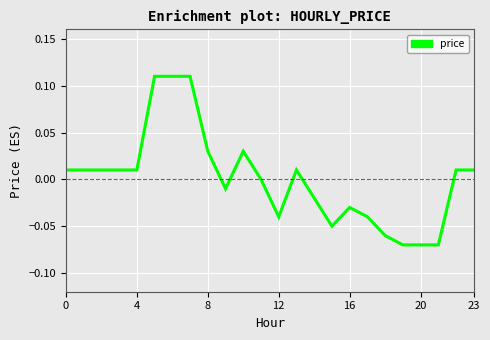

How many lines are shown in the chart?

1